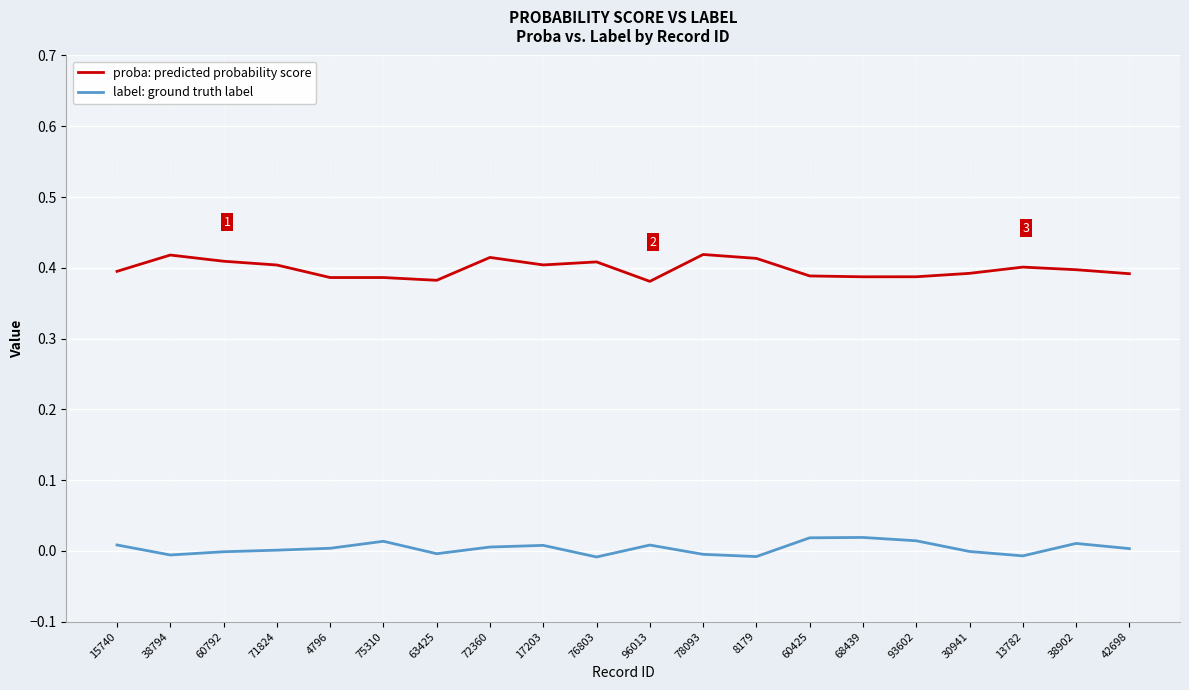

What position from the left is 68439?

15